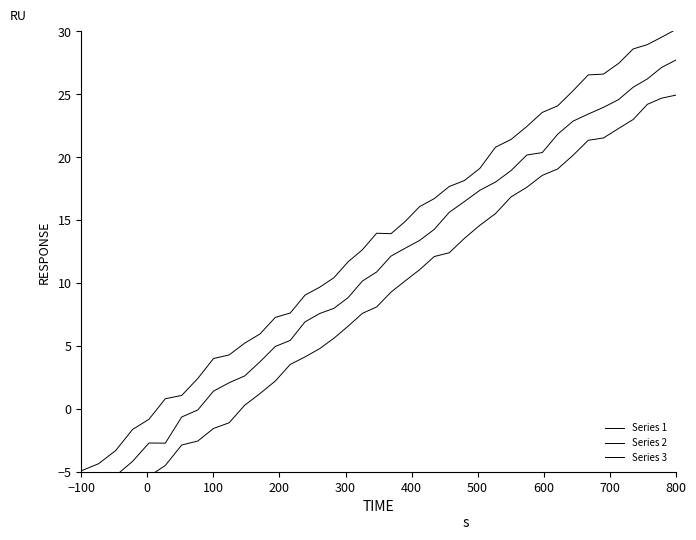

The Series 2 series shows 22.2 at 14. True or false?

False